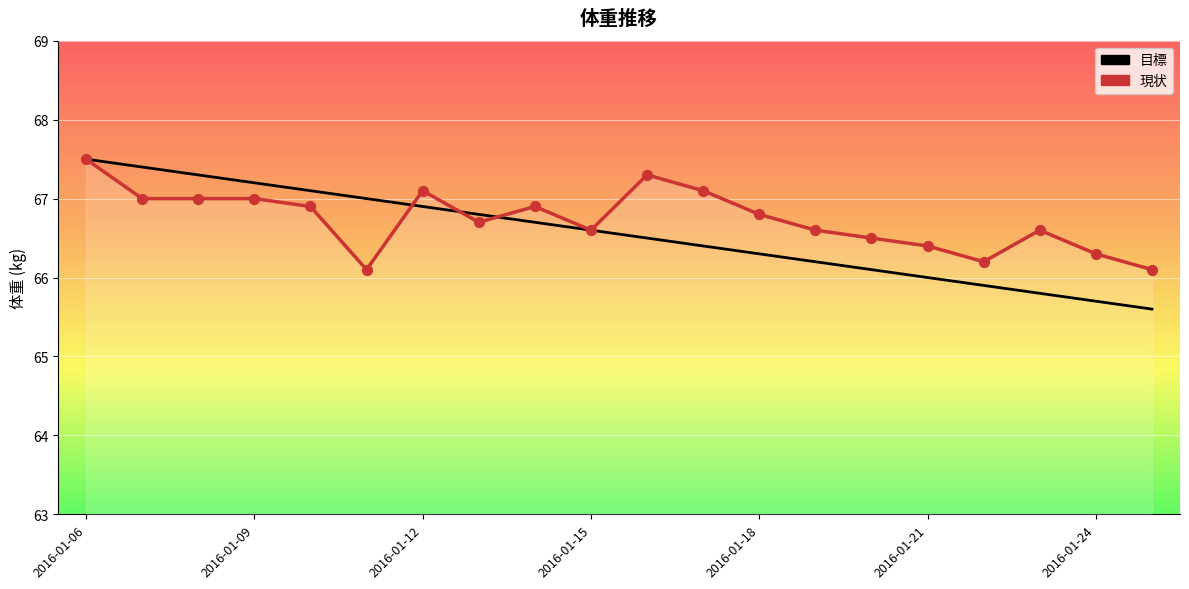

At which category is the sum across all series the highest?

2016-01-06